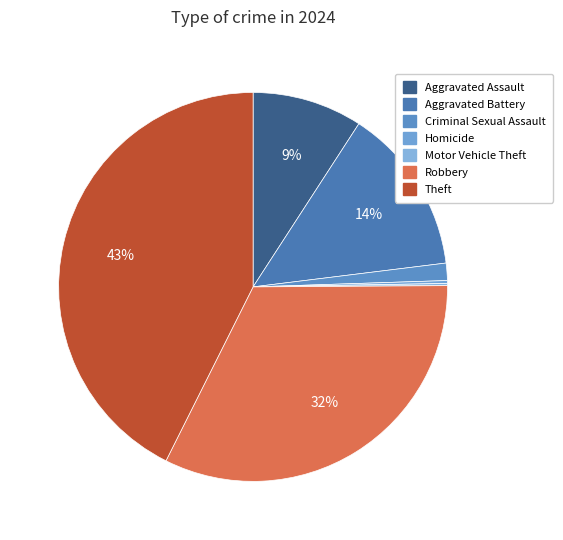

Which category has the biggest portion of the pie?

Theft